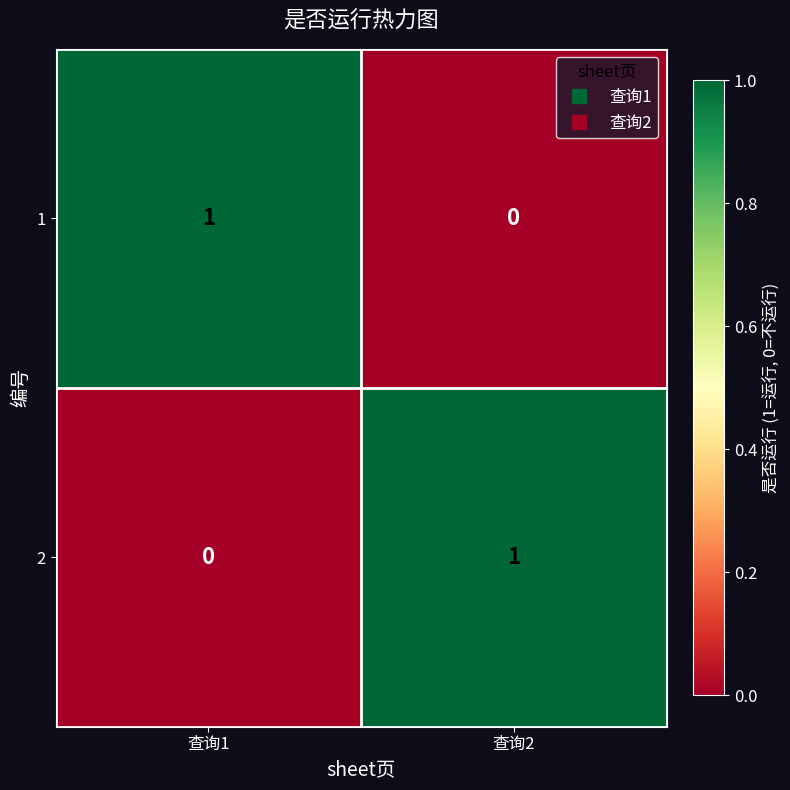

Rank the series at 查询2 from highest to lowest value.

2, 1